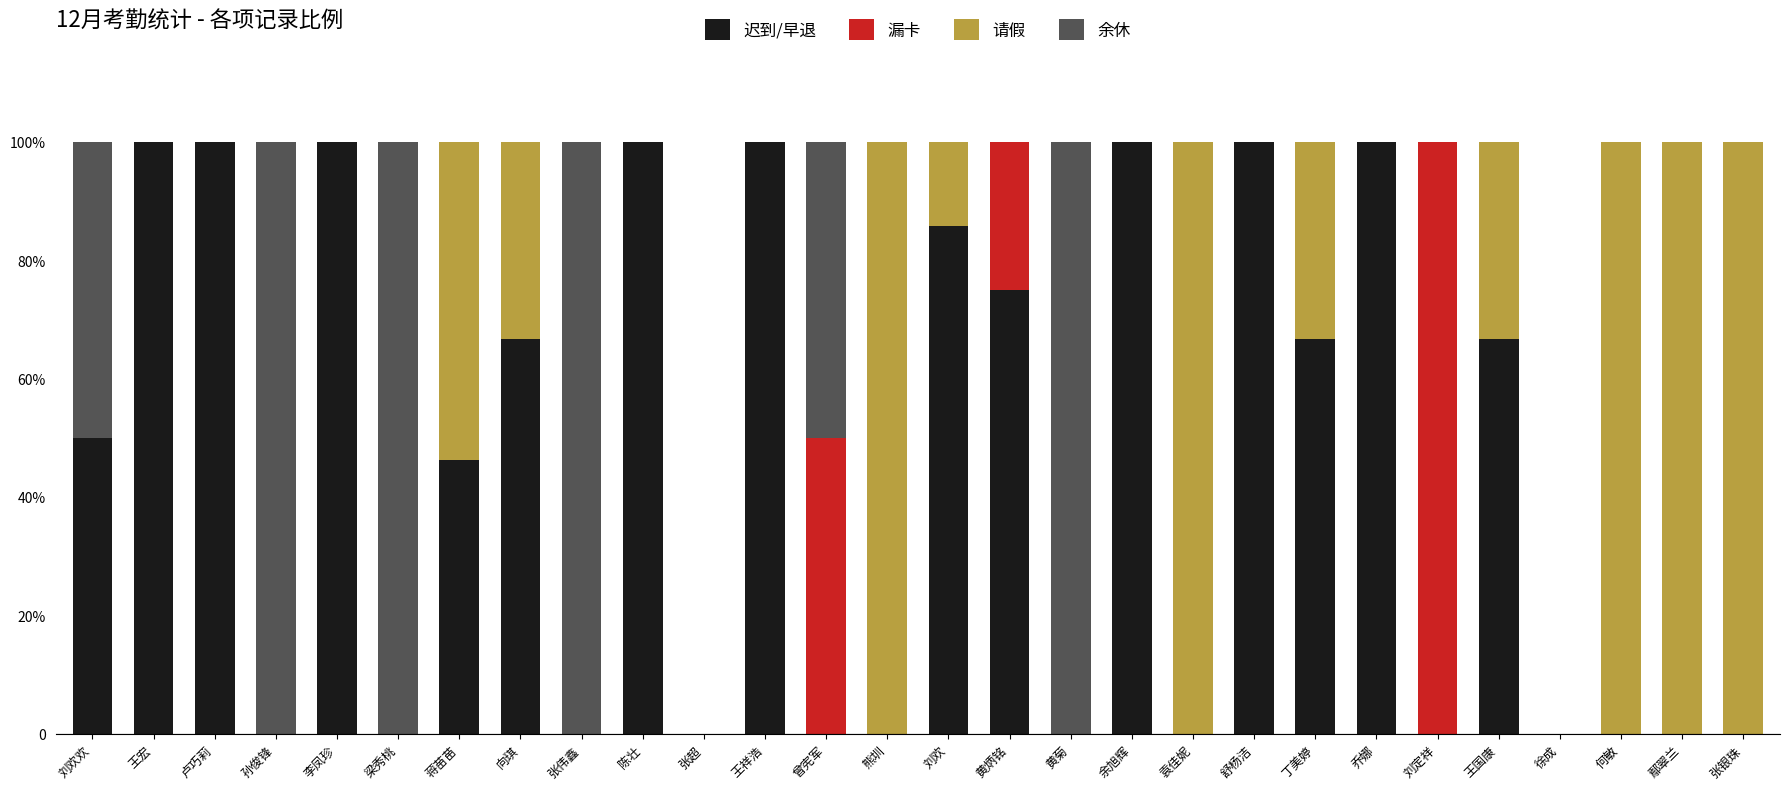

What are all the series names shown in the legend?

迟到/早退, 漏卡, 请假, 余休